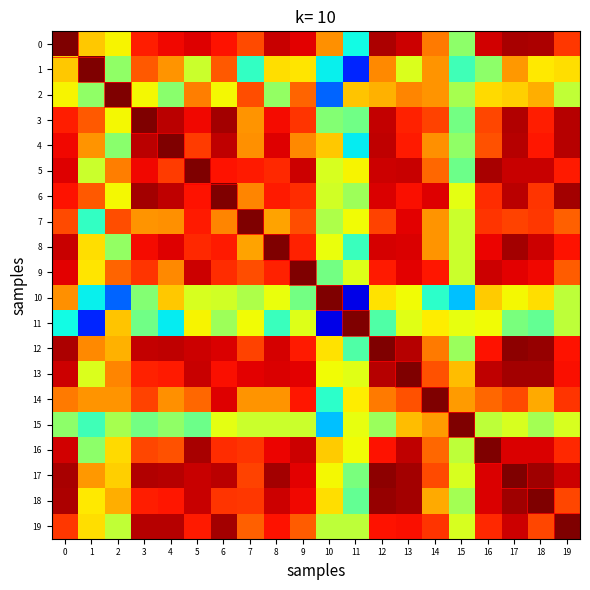

At which category is the sum across all series the highest?

17